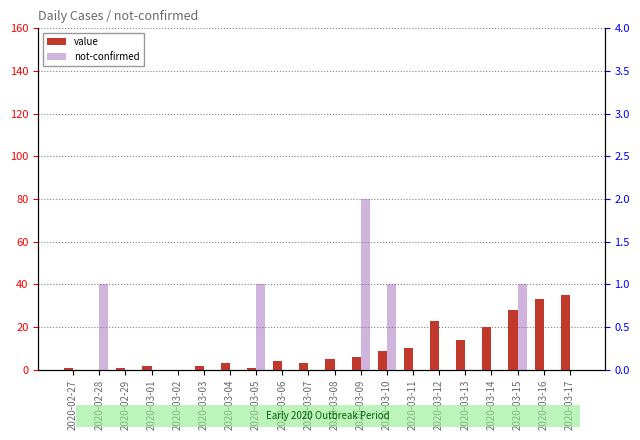

What is the difference between the second highest and second lowest values in the value series?

33